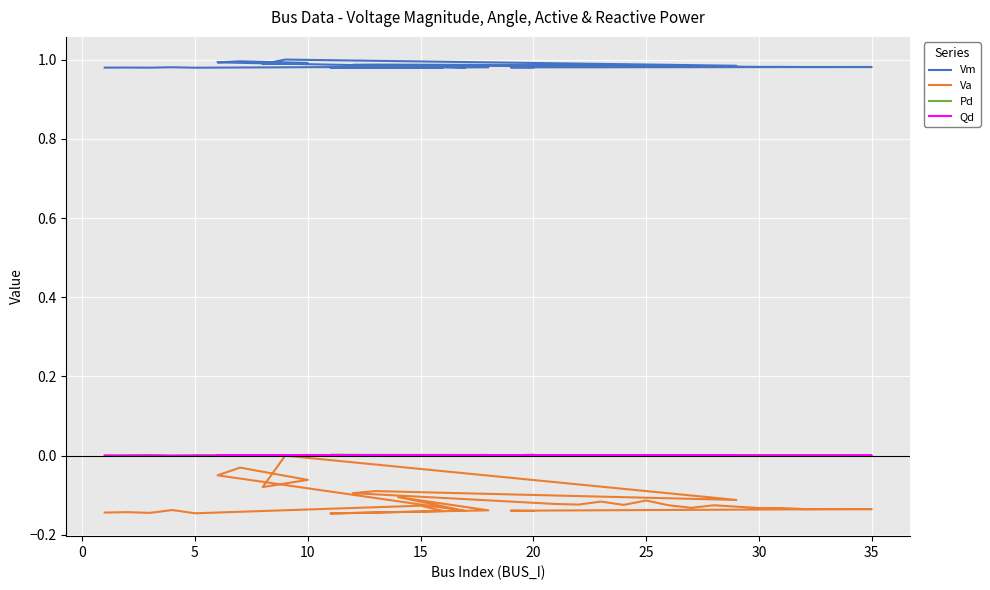

Which series has the largest total across all categories?

Vm